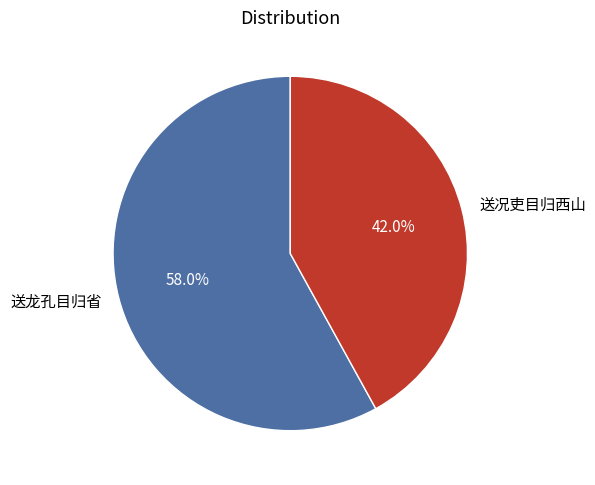

To the nearest percent, what portion does 送龙孔目归省 represent?

58%